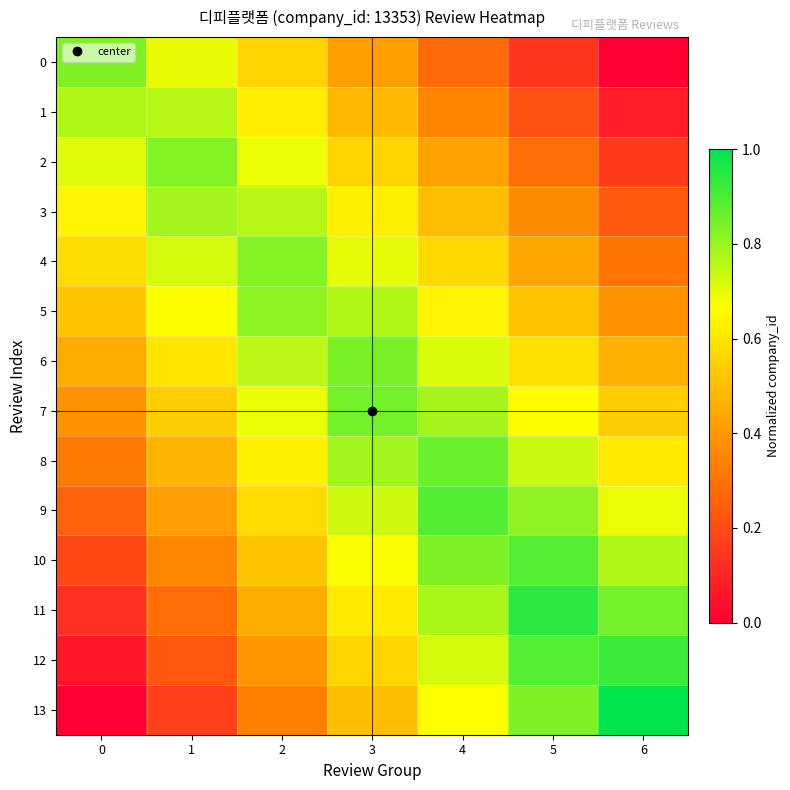

Which series has the largest total across all categories?

7